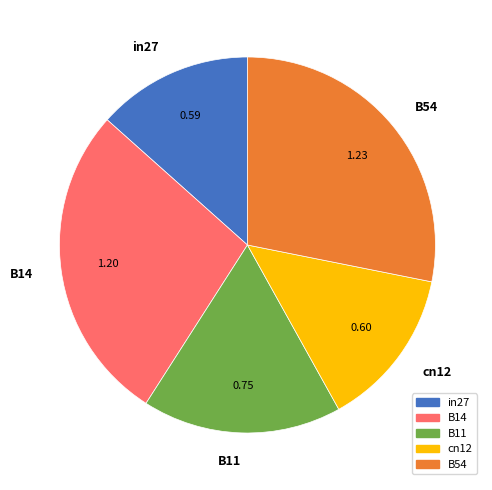

Combined, do cn12 and B14 account for over 50%?

No